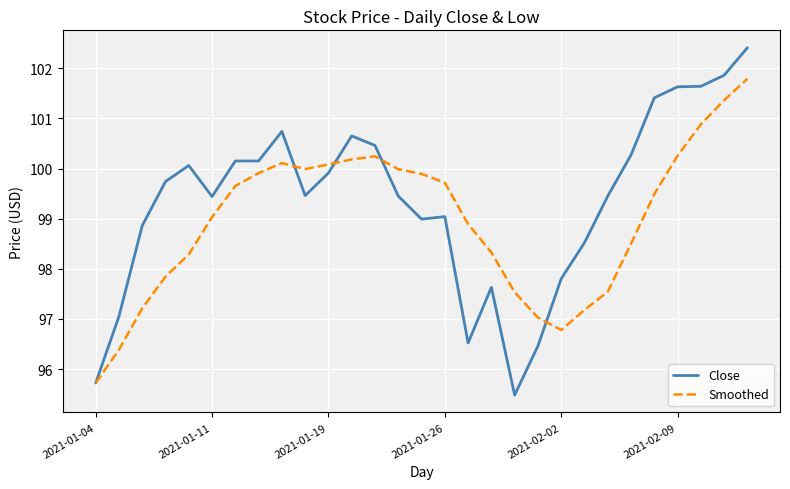

What are all the series names shown in the legend?

Close, Smoothed